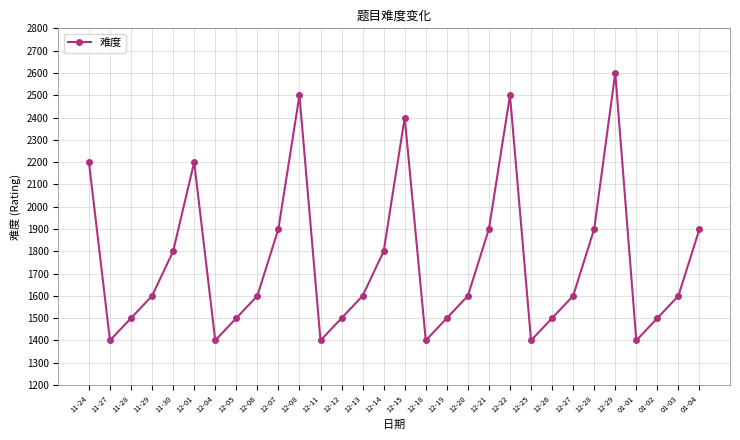

Reading left to right, list all the values displayed in this chart.

11-24=2200	11-27=1400	11-28=1500	11-29=1600	11-30=1800	12-01=2200	12-04=1400	12-05=1500	12-06=1600	12-07=1900	12-08=2500	12-11=1400	12-12=1500	12-13=1600	12-14=1800	12-15=2400	12-18=1400	12-19=1500	12-20=1600	12-21=1900	12-22=2500	12-25=1400	12-26=1500	12-27=1600	12-28=1900	12-29=2600	01-01=1400	01-02=1500	01-03=1600	01-04=1900